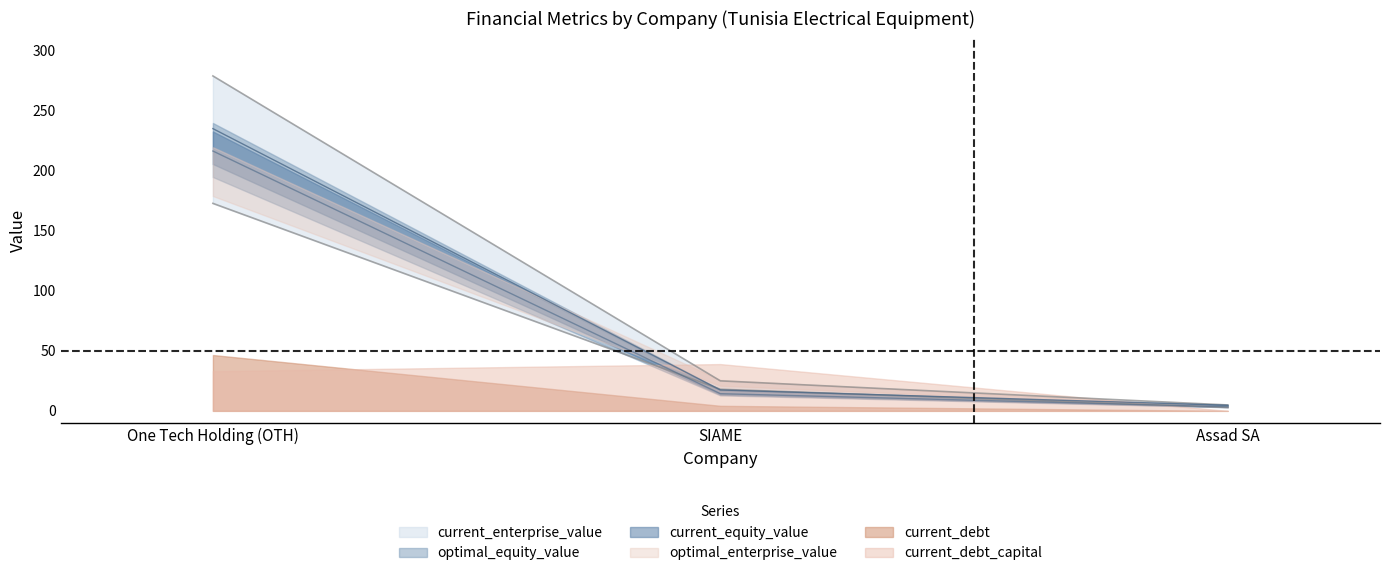

Which category has the highest value across all series?

One Tech Holding (OTH)